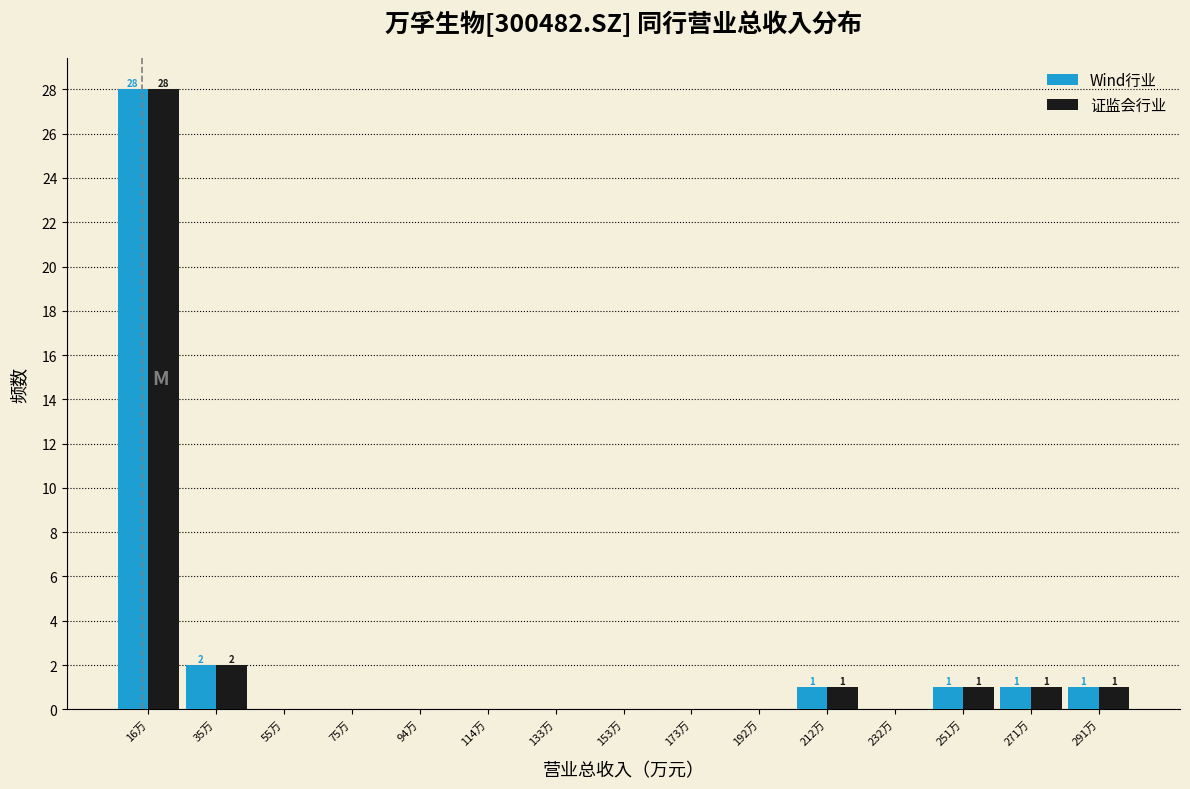

Reading left to right, transcribe all the data shown in this chart.

Wind行业: 16万=28	35万=2	55万=0	75万=0	94万=0	114万=0	133万=0	153万=0	173万=0	192万=0	212万=1	232万=0	251万=1	271万=1	291万=1
证监会行业: 16万=28	35万=2	55万=0	75万=0	94万=0	114万=0	133万=0	153万=0	173万=0	192万=0	212万=1	232万=0	251万=1	271万=1	291万=1